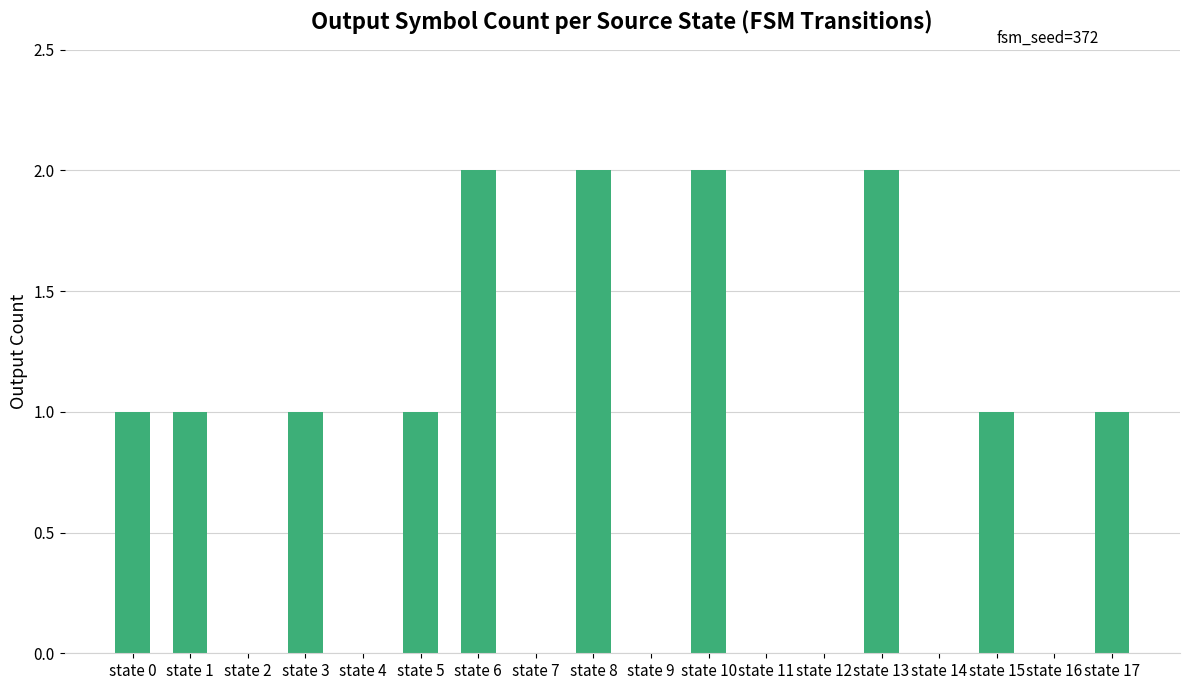

The value at state 6 is 2. True or false?

True